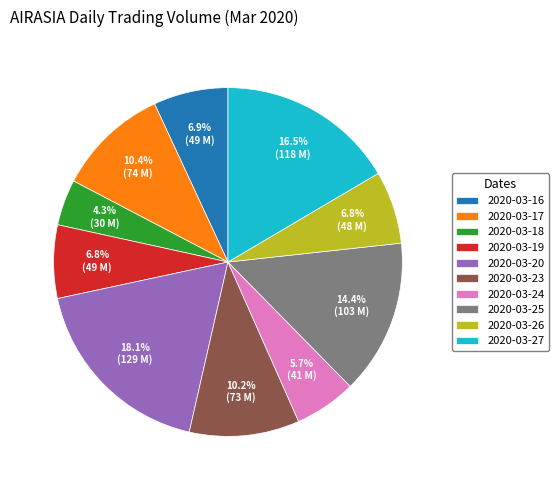

What is the ratio of the value at 2020-03-20 to the value at 2020-03-18?

4.2